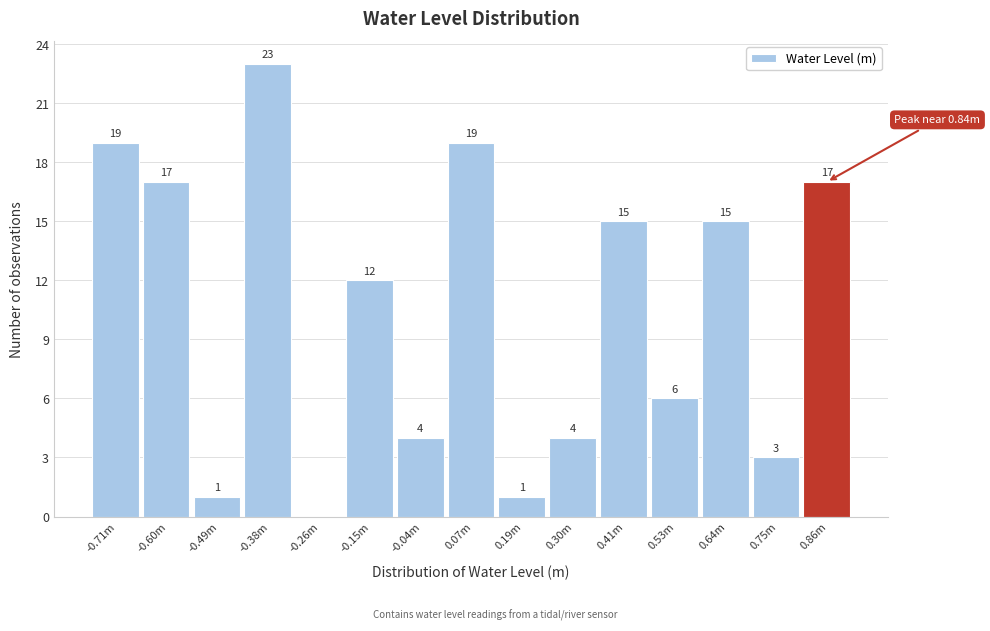

Reading right to left, what are all the values shown in this chart?

0.86m=17	0.75m=3	0.64m=15	0.53m=6	0.41m=15	0.30m=4	0.19m=1	0.07m=19	-0.04m=4	-0.15m=12	-0.26m=0	-0.38m=23	-0.49m=1	-0.60m=17	-0.71m=19